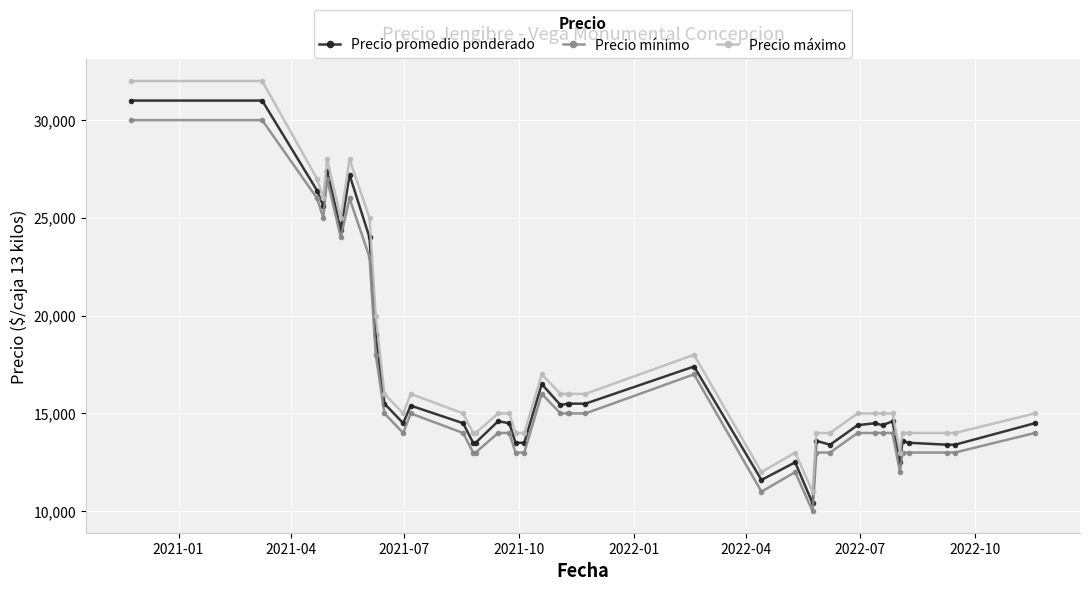

List the series in order of their peak value, highest first.

Precio máximo, Precio promedio ponderado, Precio mínimo